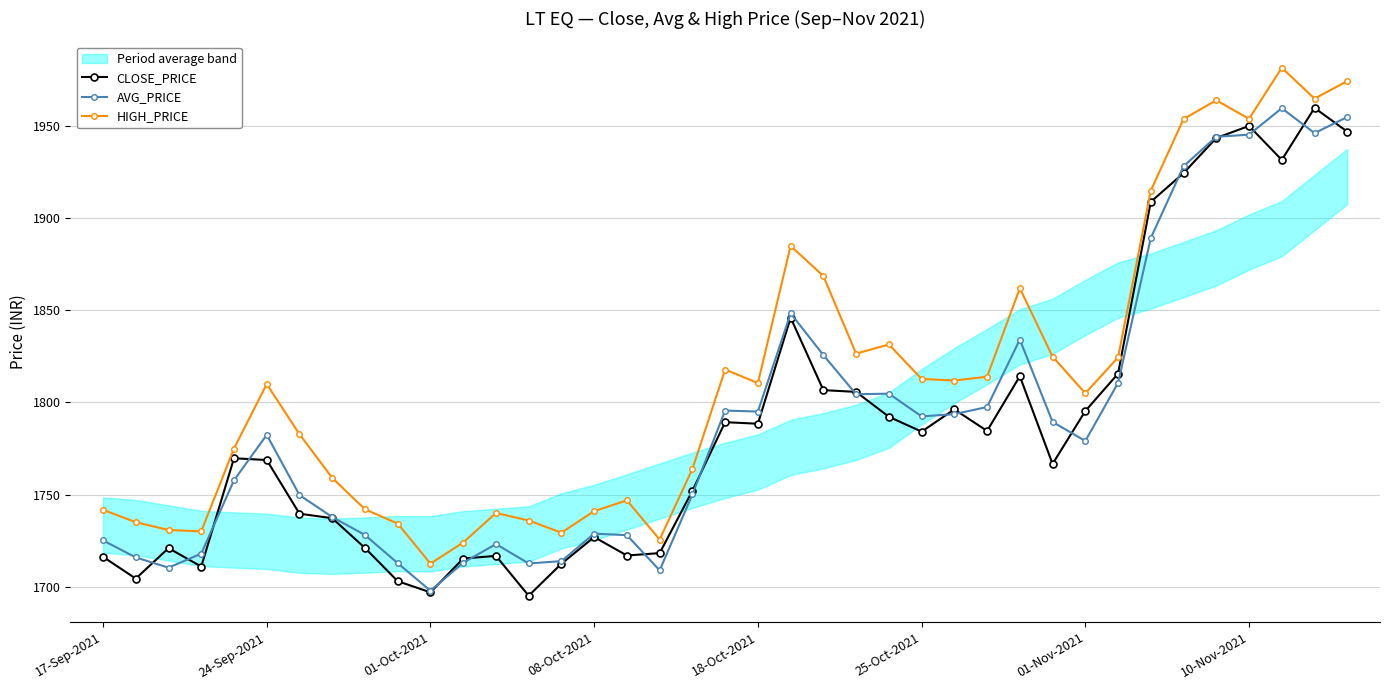

Which has a higher value, 22 or 13?

22